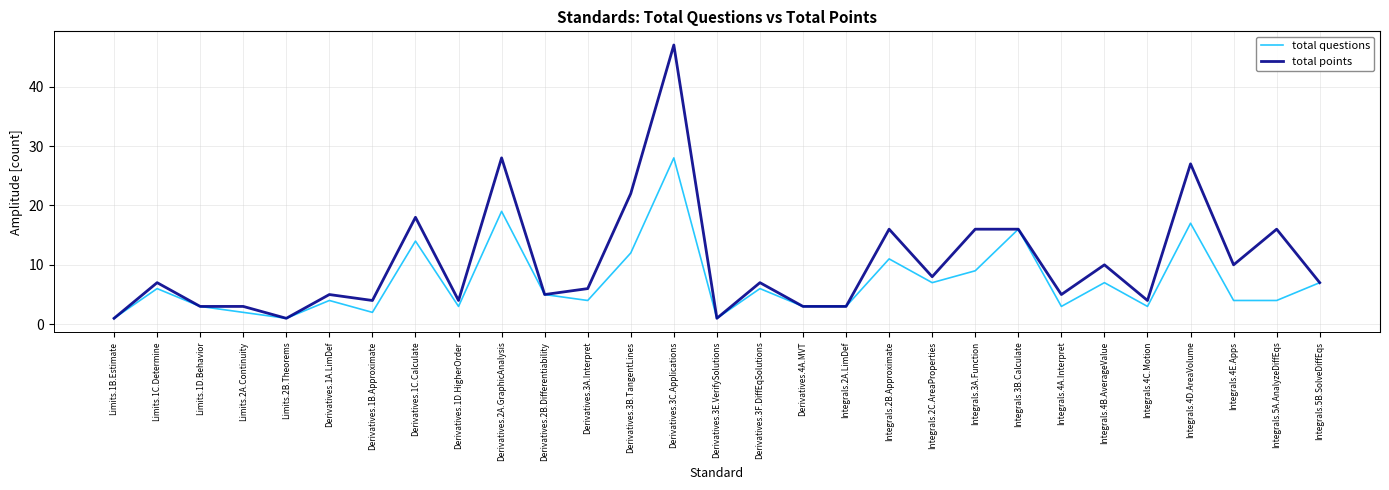

What is the sum of the total points values at Integrals.3A.Function and Limits.1B.Estimate?

17